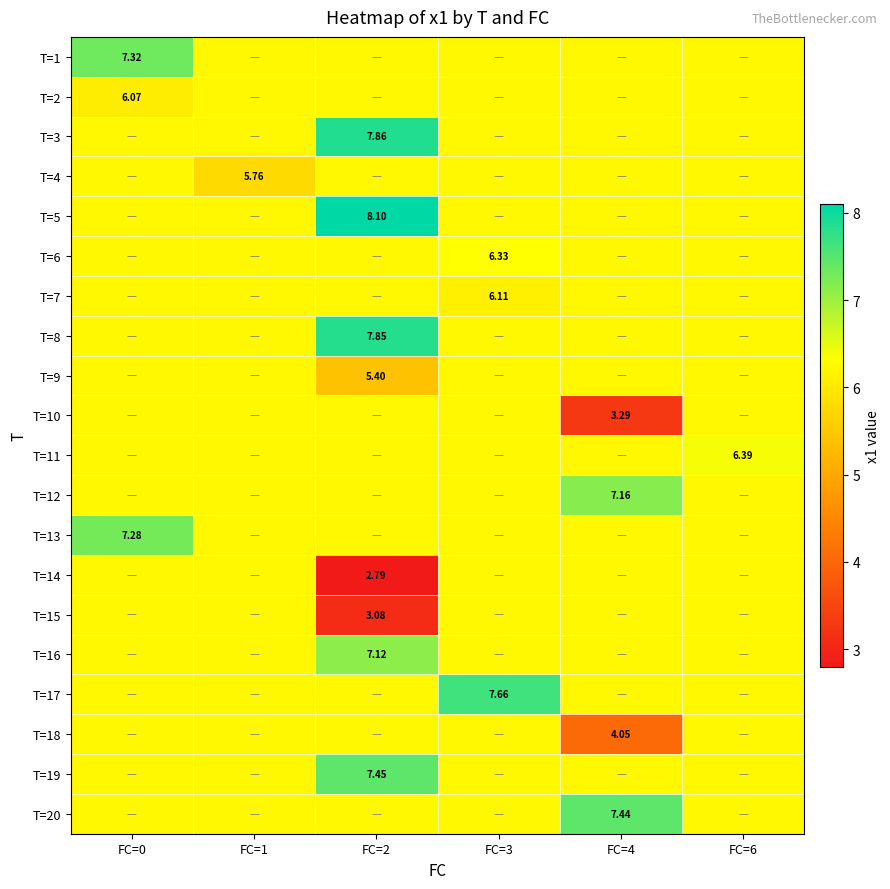

The value of T=4 at FC=1 is 3.1. True or false?

False